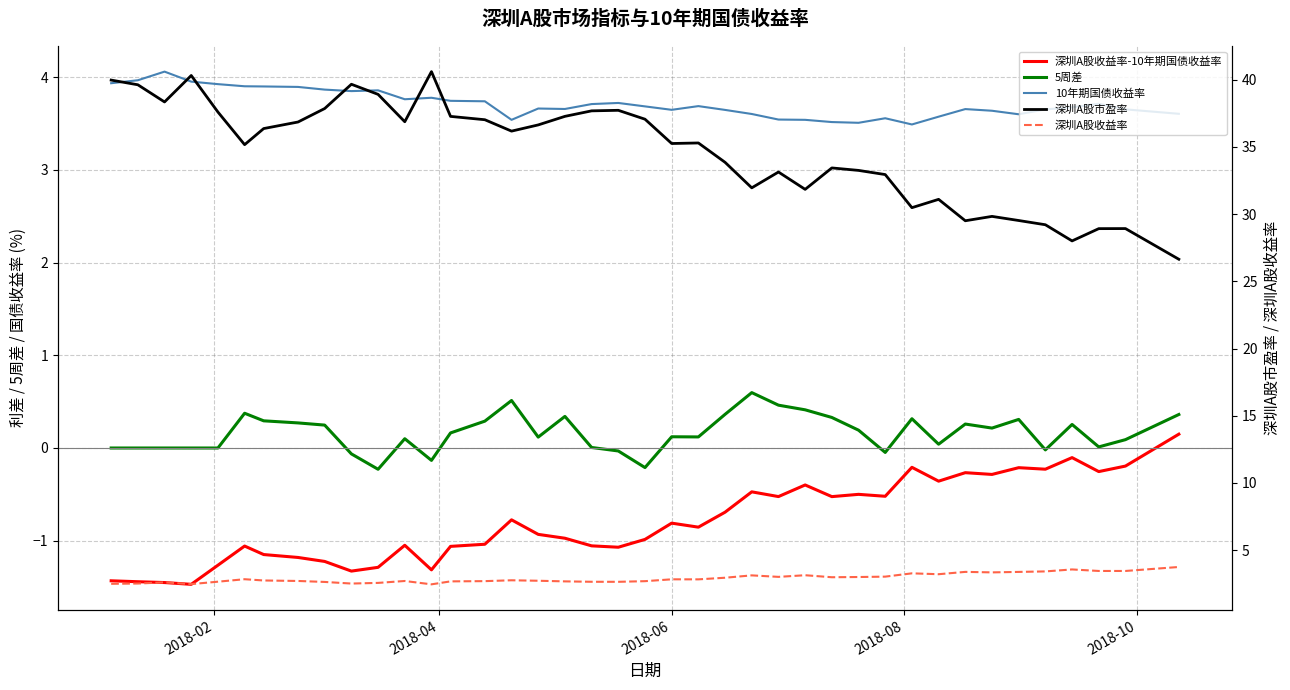

What is the minimum value for 深圳A股收益率?

2.5